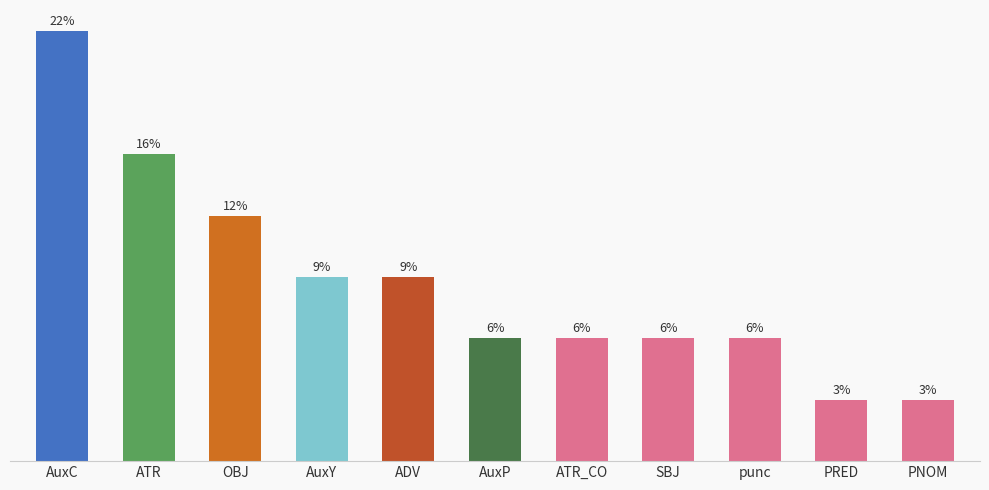

List the labels in order of value, largest first.

AuxC, ATR, OBJ, AuxY, ADV, AuxP, ATR_CO, SBJ, punc, PRED, PNOM